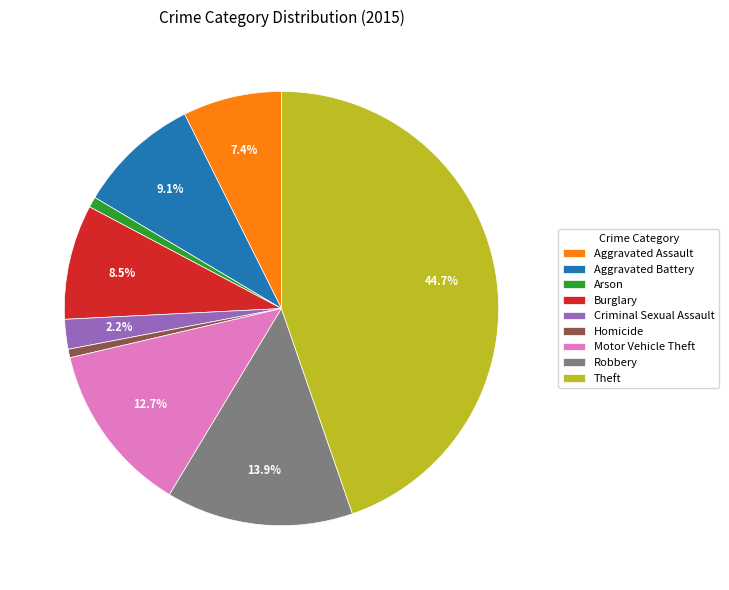

Which has a higher value, Criminal Sexual Assault or Motor Vehicle Theft?

Motor Vehicle Theft